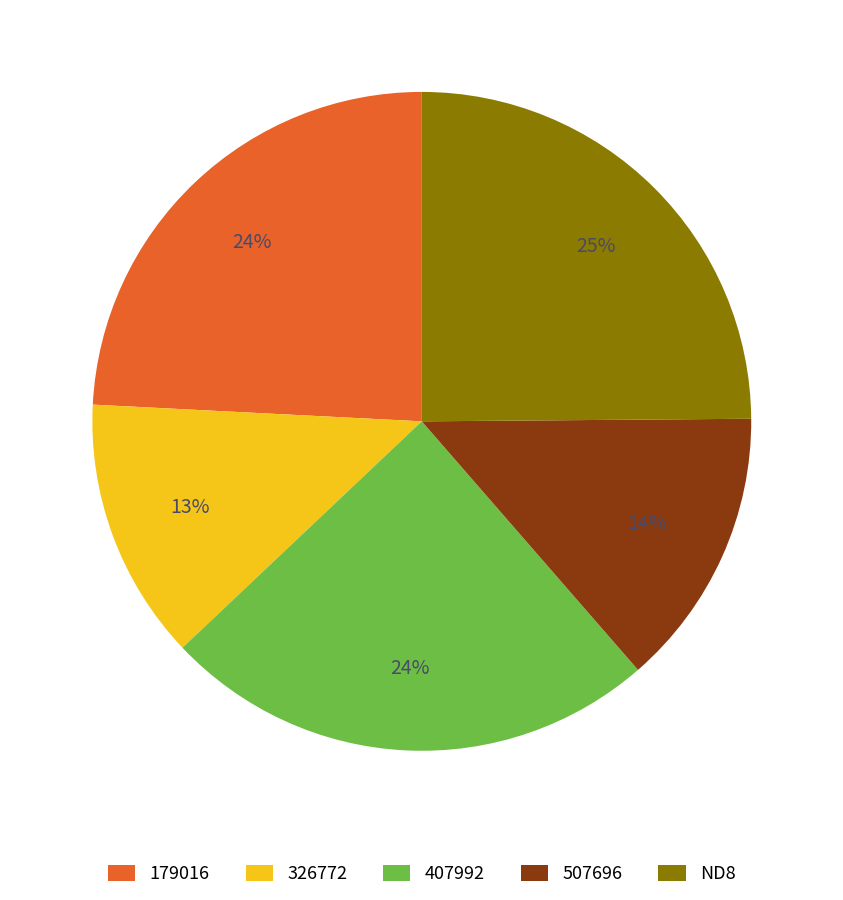

To the nearest percent, what is the difference between the largest and smallest slice percentages?

12%